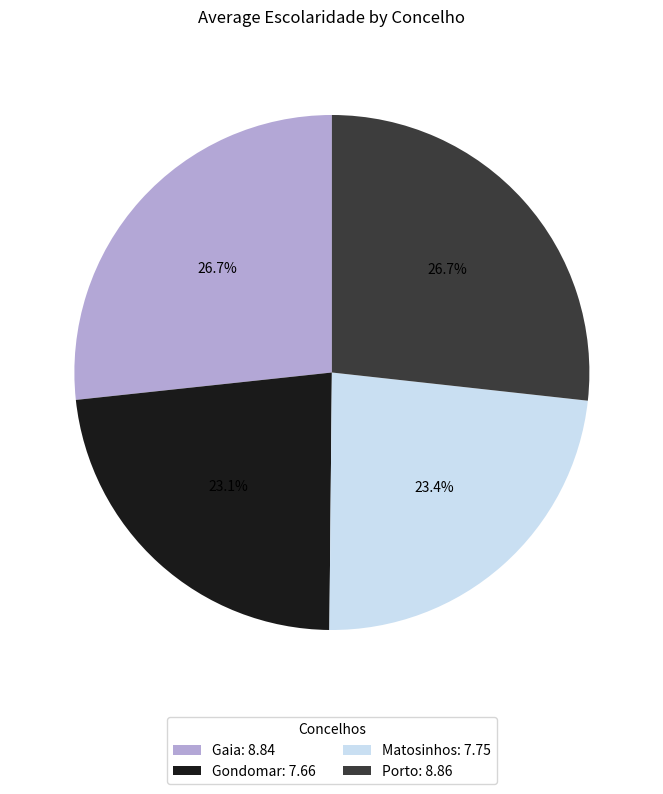

Between Matosinhos: 7.75 and Gaia: 8.84, which is larger?

Gaia: 8.84